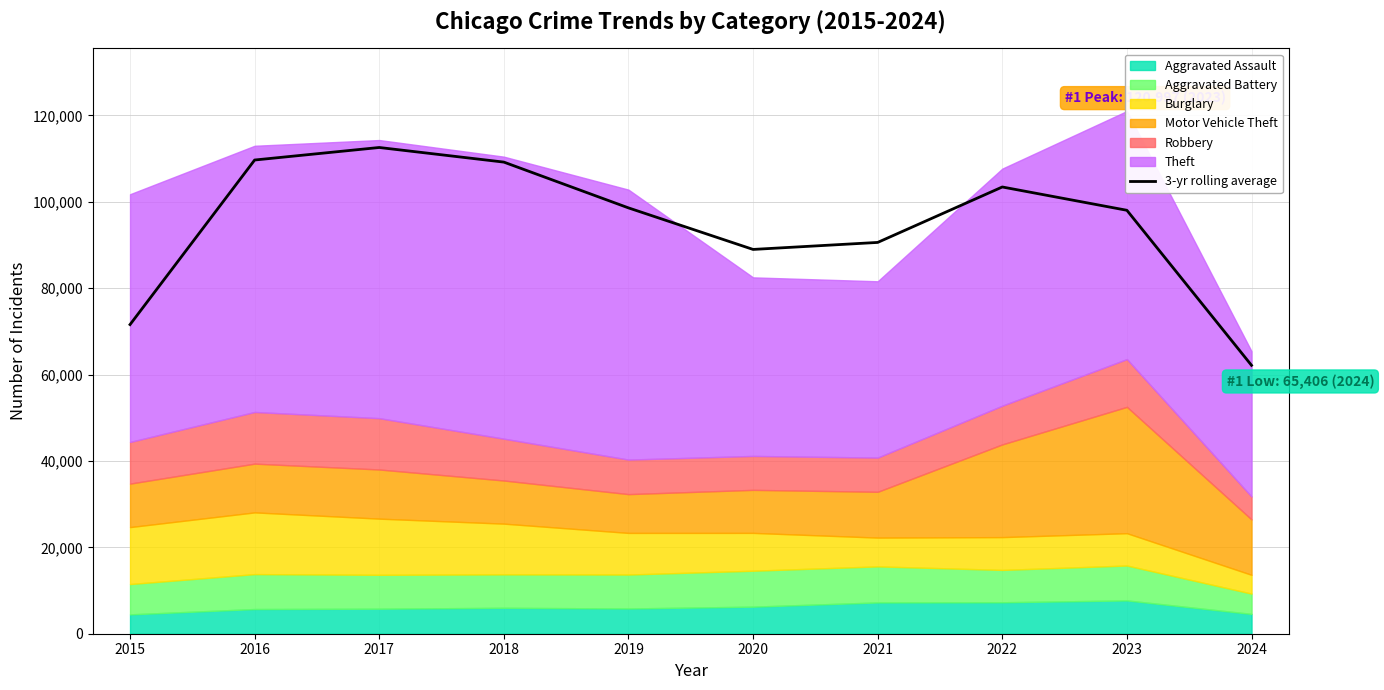

Rank the categories by value from highest to lowest.

2017, 2016, 2018, 2022, 2019, 2023, 2021, 2020, 2015, 2024